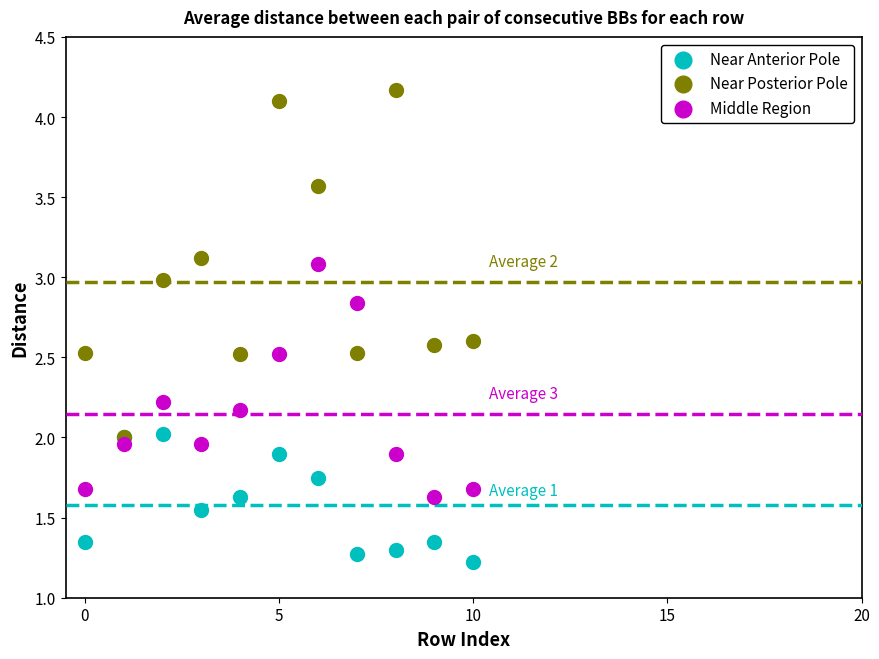

Which series reaches the maximum Y coordinate?

Near Posterior Pole